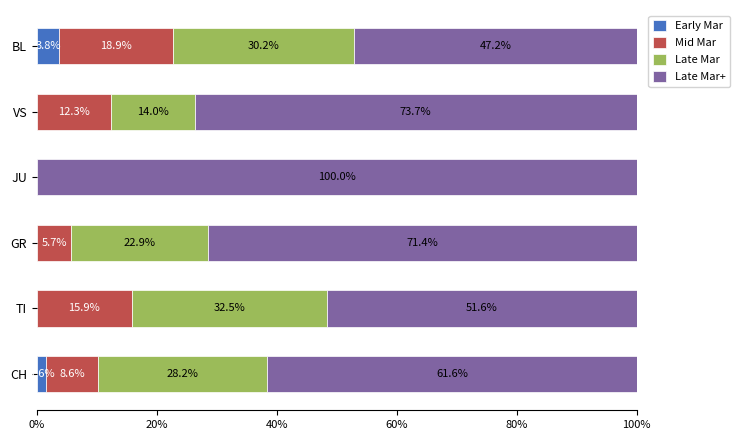

At which label does Early Mar reach its peak?

BL